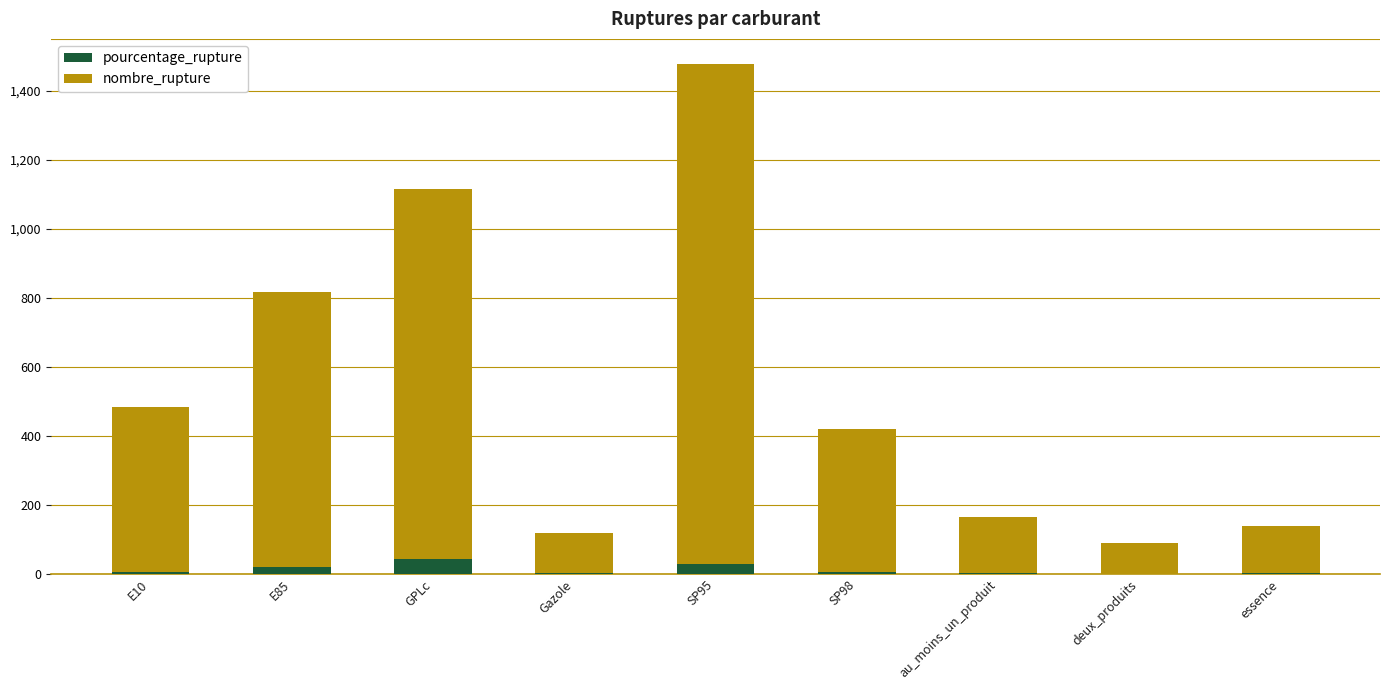

What is the maximum value for pourcentage_rupture?

44.2